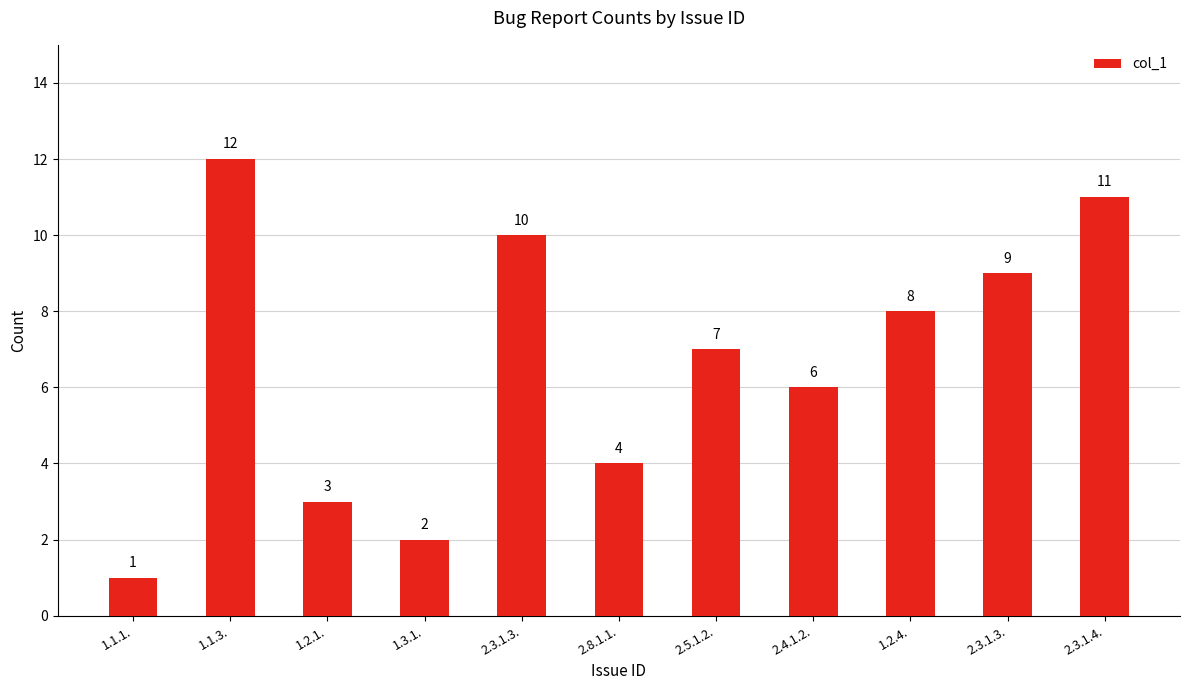

Rank the categories by value from lowest to highest.

1.1.1., 1.3.1., 1.2.1., 2.8.1.1., 2.4.1.2., 2.5.1.2., 1.2.4., 2.3.1.3., 2.3.1.3., 2.3.1.4., 1.1.3.